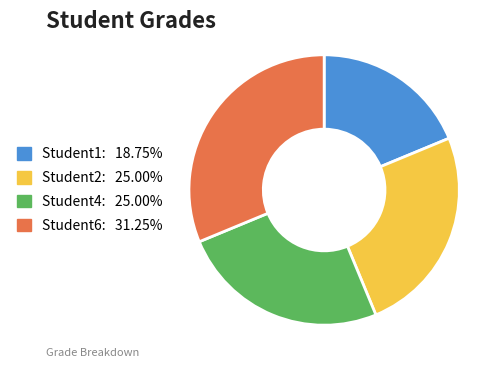

Is there any slice that represents more than half of the pie?

No